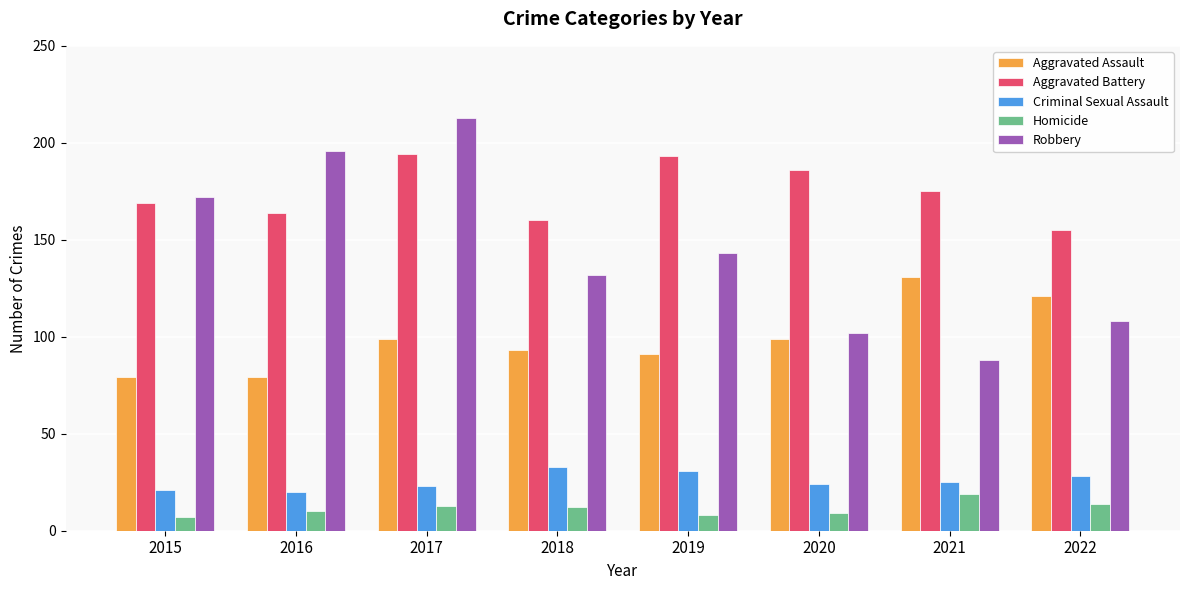

Which series has the largest range (max minus min)?

Robbery